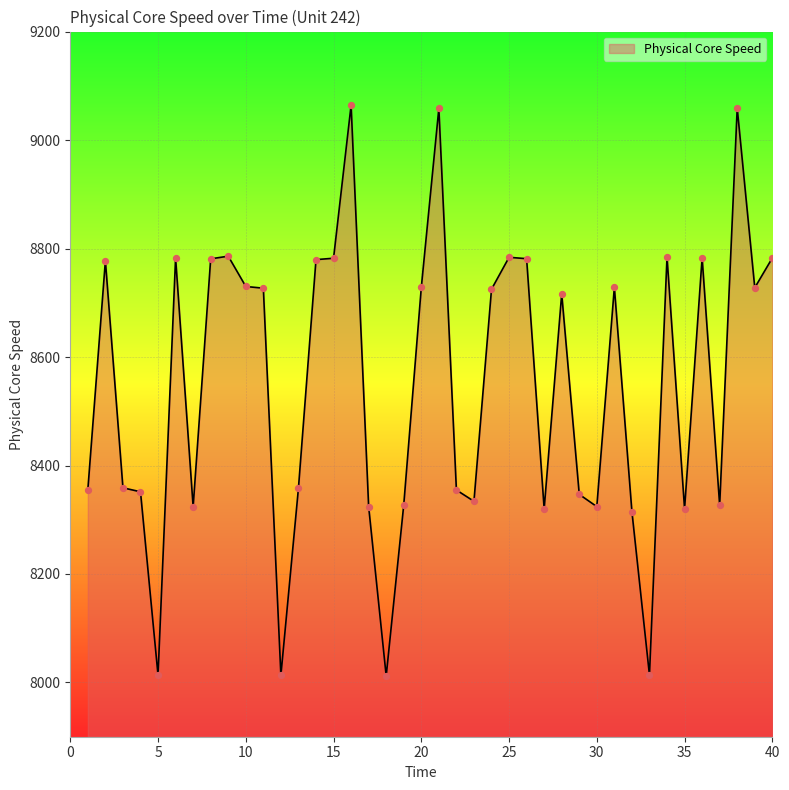

What is the difference between the maximum and minimum values?

1052.2